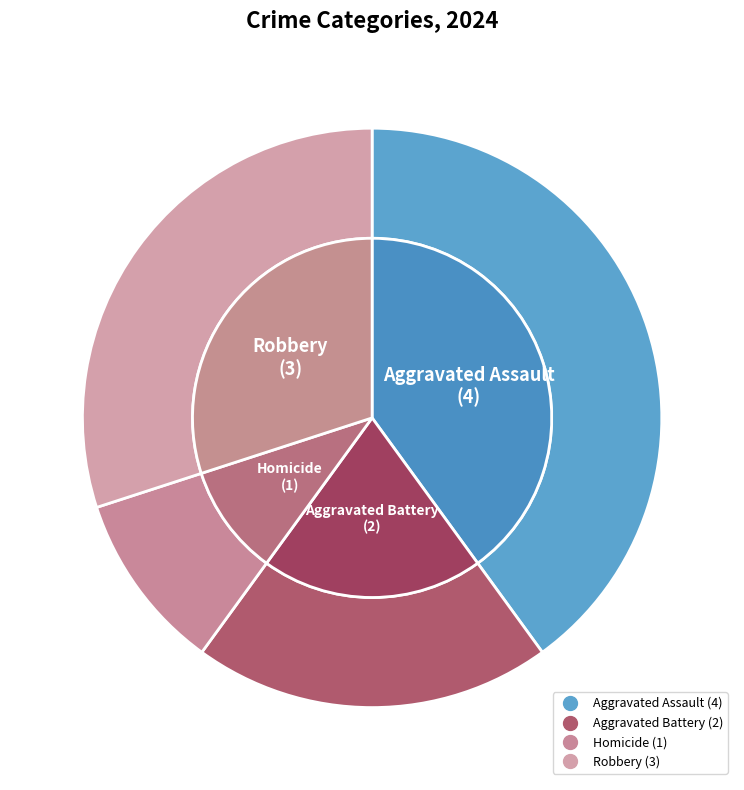

Which slice is the smallest?

Homicide